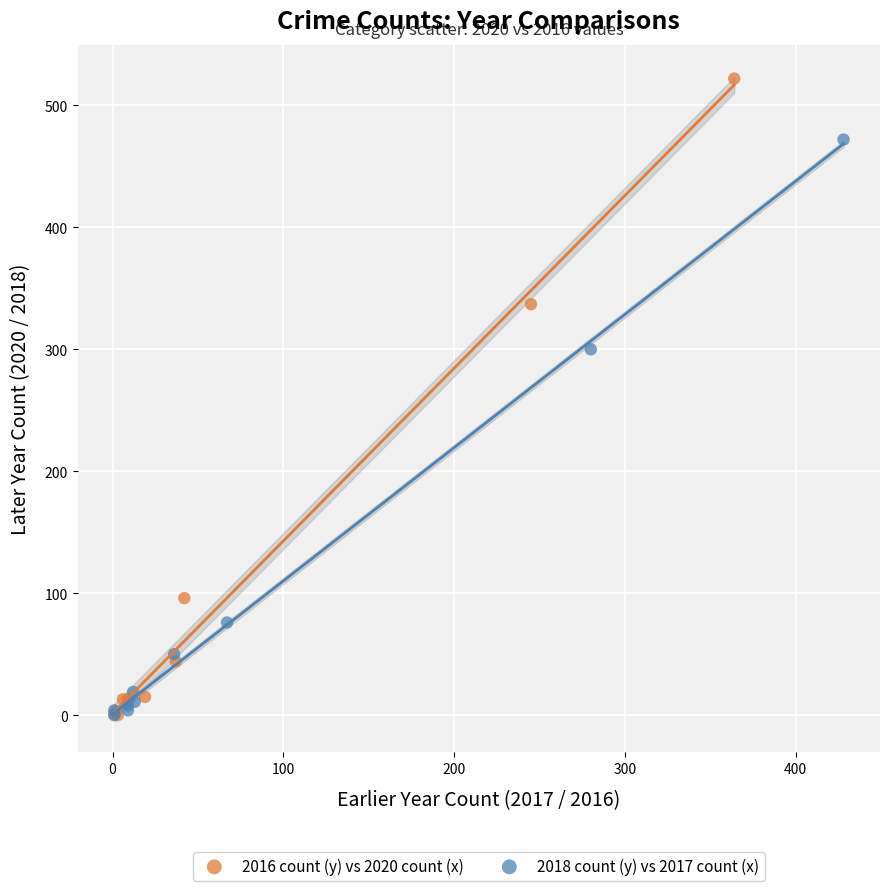

Which series has the widest spread of Y values?

2016 count (y) vs 2020 count (x)